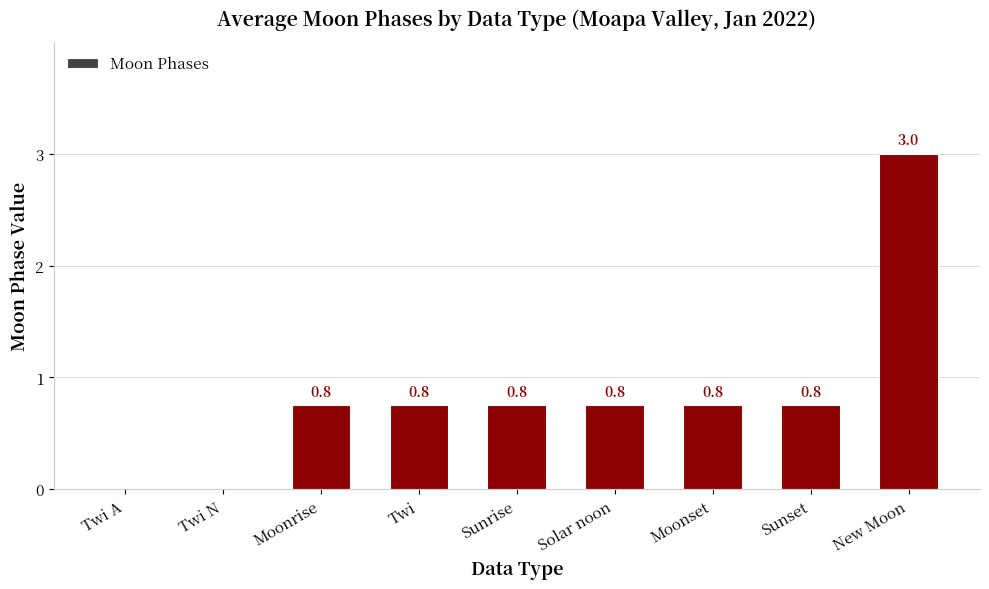

How many values are above zero?

7